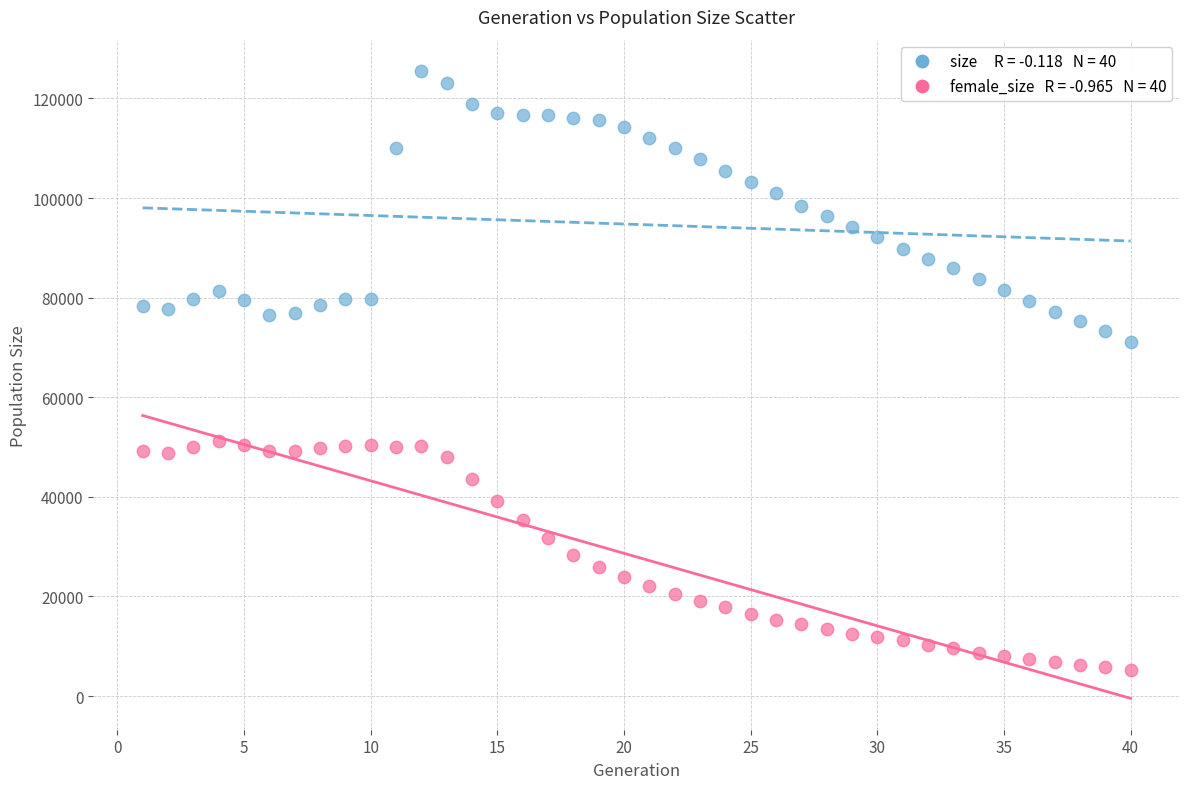

Across all data points, what is the range of X values (max minus min)?

39